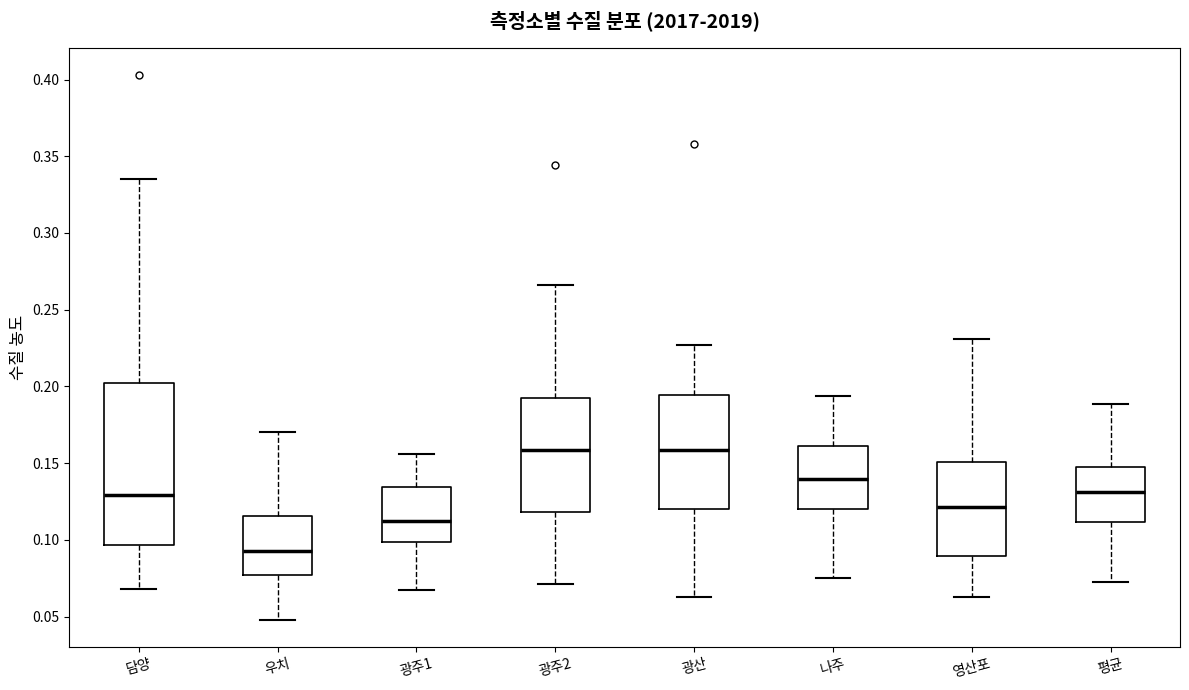

Comparing the boxes themselves (not the whiskers), which one is the tallest?

담양